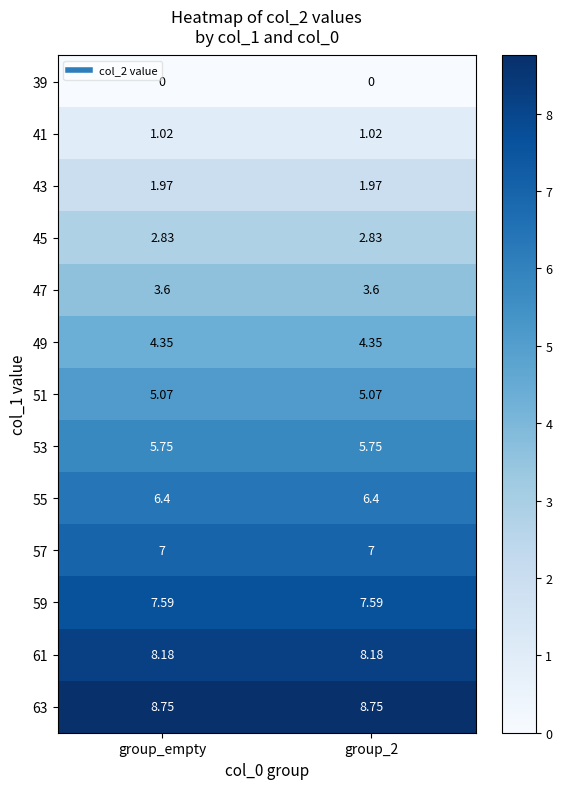

List the series in order of their peak value, highest first.

63, 61, 59, 57, 55, 53, 51, 49, 47, 45, 43, 41, 39